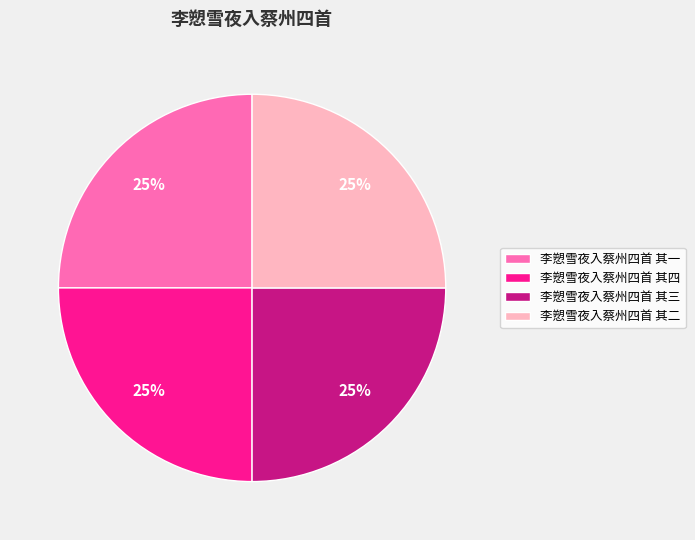

To the nearest percent, what portion does 李愬雪夜入蔡州四首 其四 represent?

25%